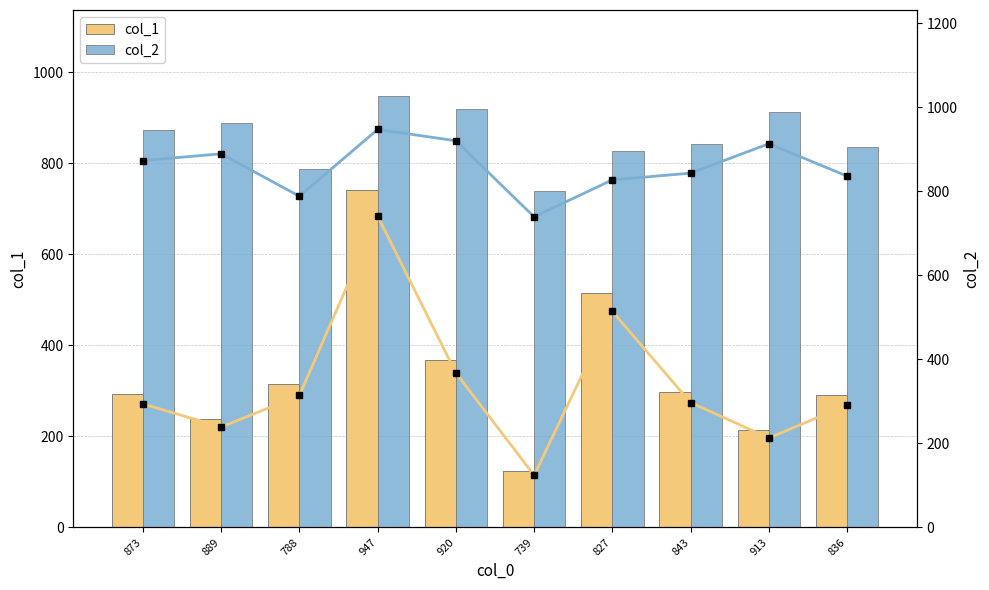

What is the sum of all col_1 (line) values?

3395